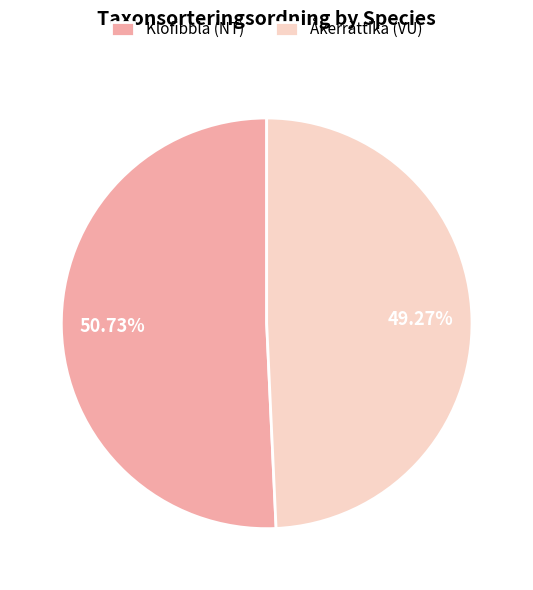

What percentage is NOT represented by Klofibbla (NT)?

49.3%